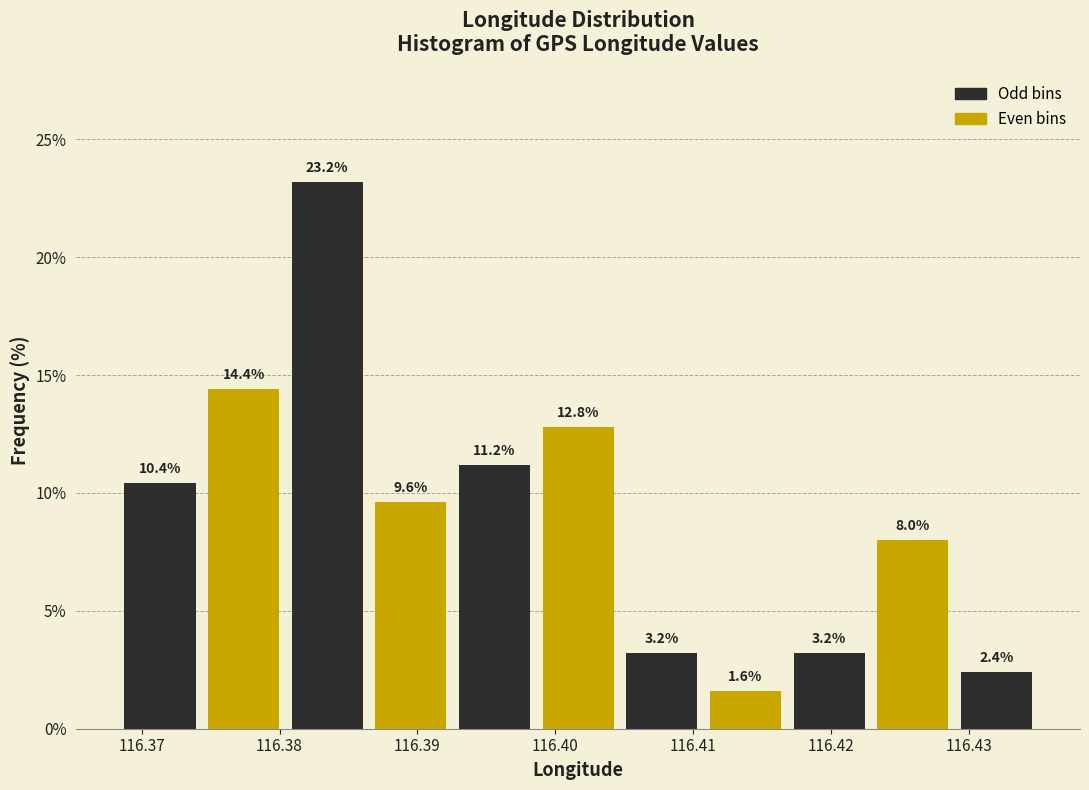

Reading left to right, transcribe this chart: for each bar, give the range it covers on the x-axis and its height. The bar edges are not printed on the chart, so give them approximately, as read against the axis.

116.368 to 116.374: 10.4
116.374 to 116.380: 14.4
116.380 to 116.386: 23.2
116.386 to 116.393: 9.6
116.393 to 116.399: 11.2
116.399 to 116.405: 12.8
116.405 to 116.411: 3.2
116.411 to 116.417: 1.6
116.417 to 116.423: 3.2
116.423 to 116.429: 8.0
116.429 to 116.435: 2.4